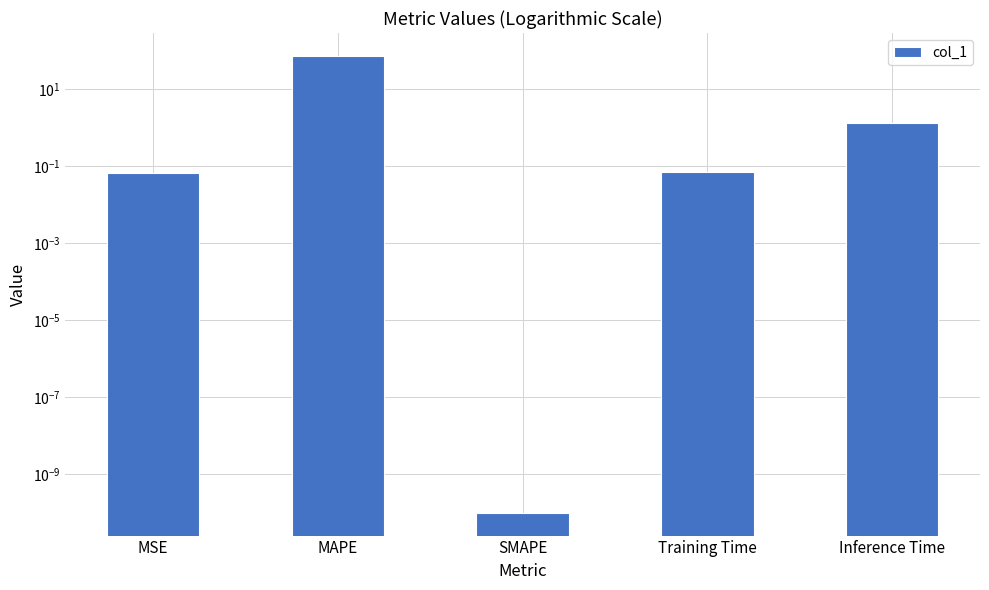

What is the label of the 2nd bar from the right?

Training Time